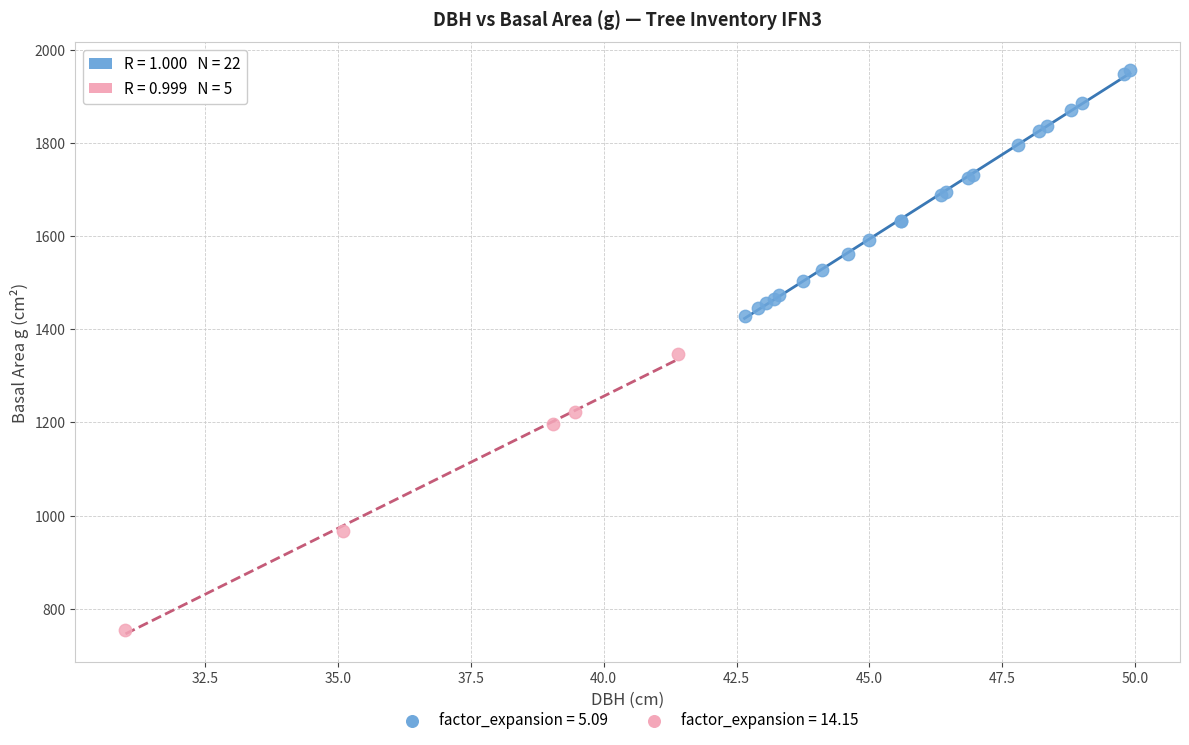

What are all the series names shown in the legend?

factor_expansion = 5.09, factor_expansion = 14.15